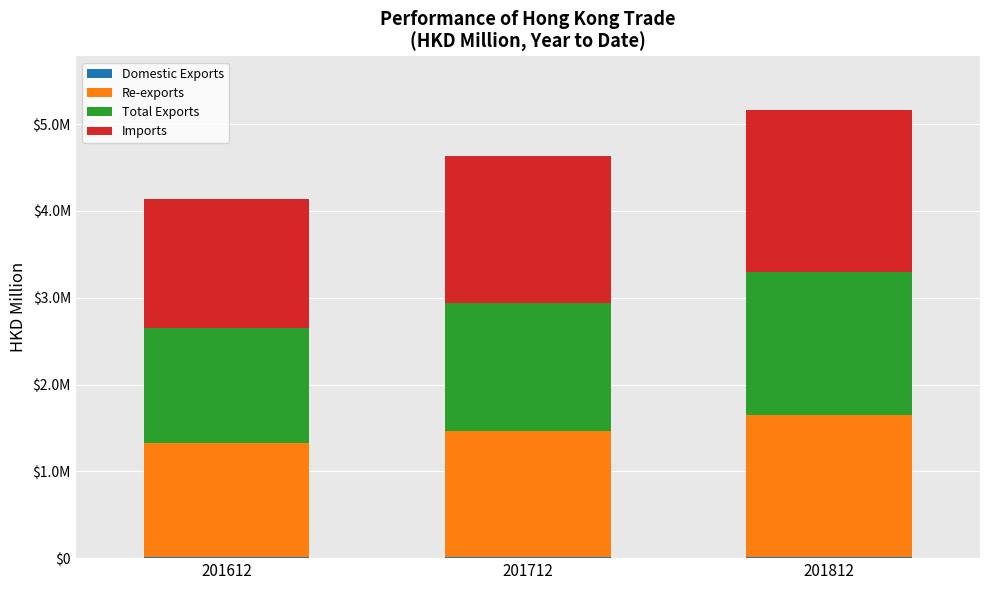

Which series has the widest spread of values?

Imports